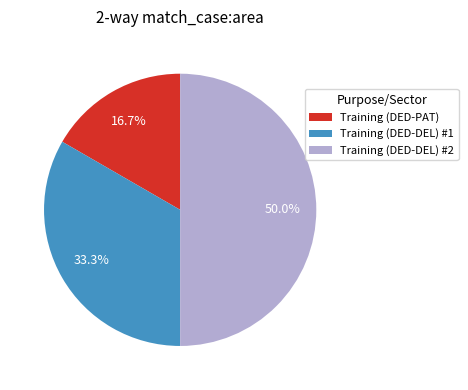

Which category has the biggest portion of the pie?

Training (DED-DEL) #2